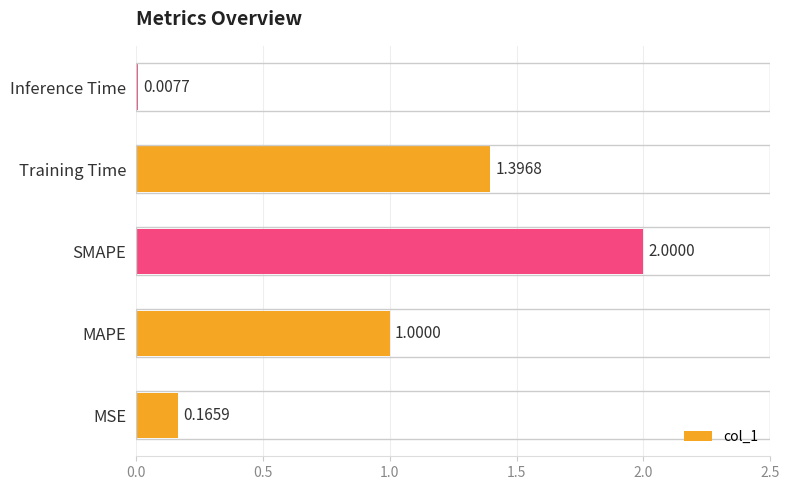

What is the change in value from MSE to MAPE?

+0.8